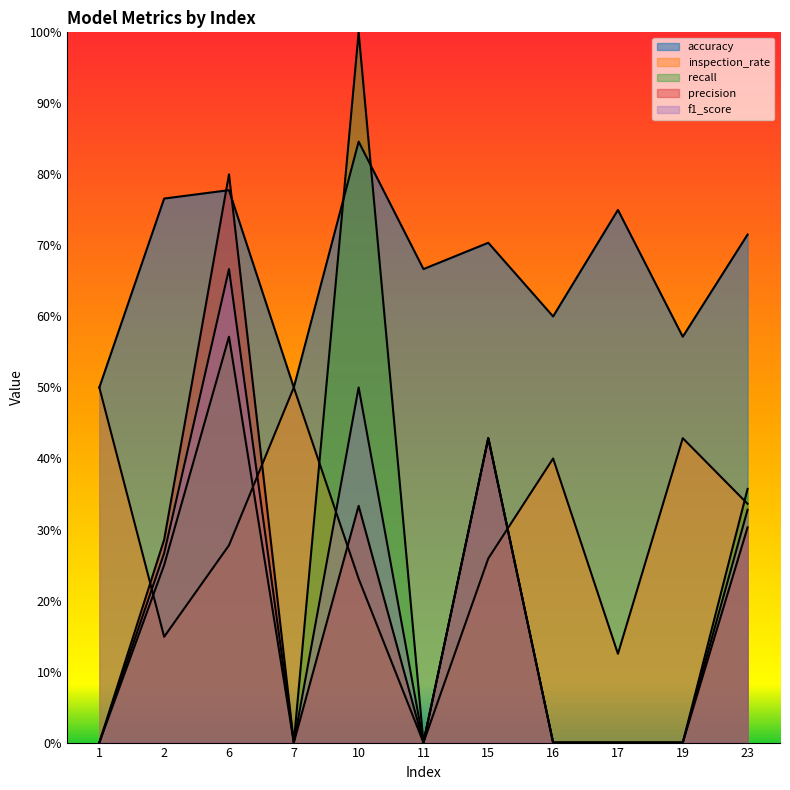

Where do f1_score and inspection_rate first cross each other?

1 and 2